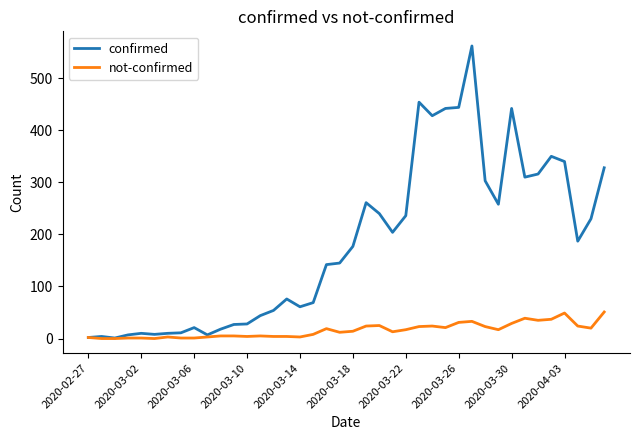

What is the greatest value displayed?

562